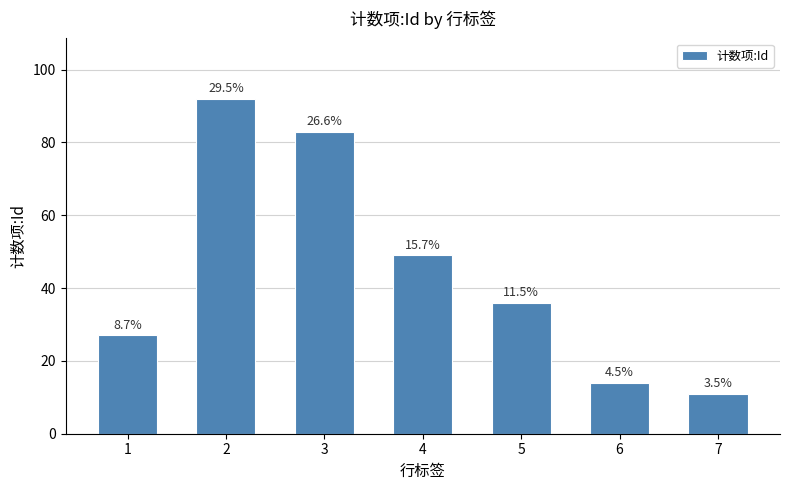

The value at 1 is 7. True or false?

False